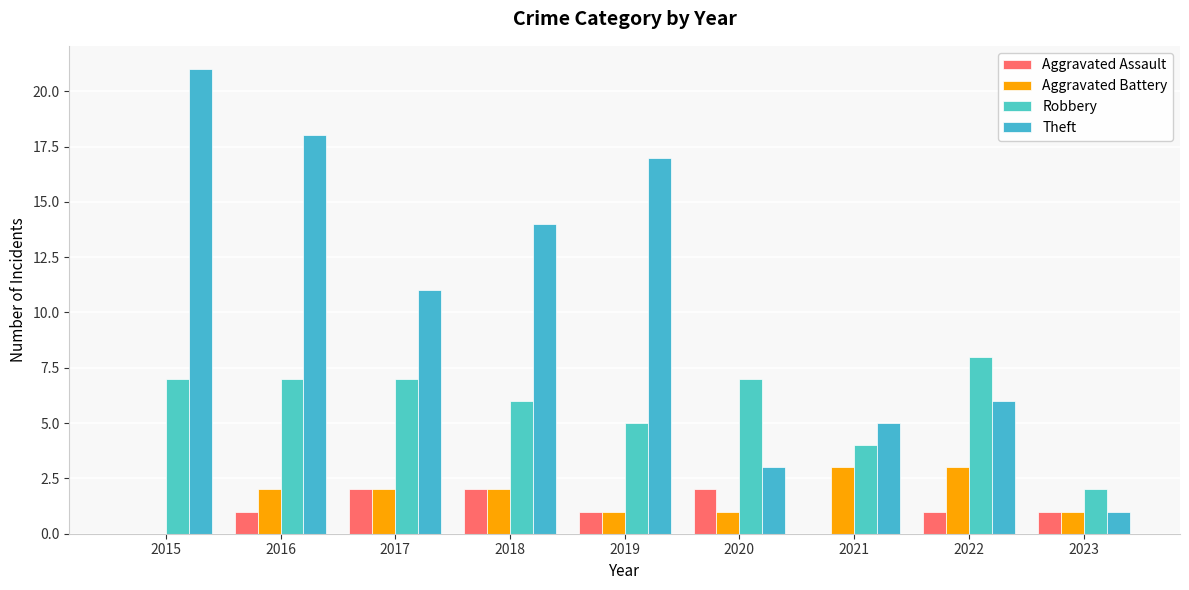

What is the value of the Aggravated Battery bar at the 9th from the left?

1